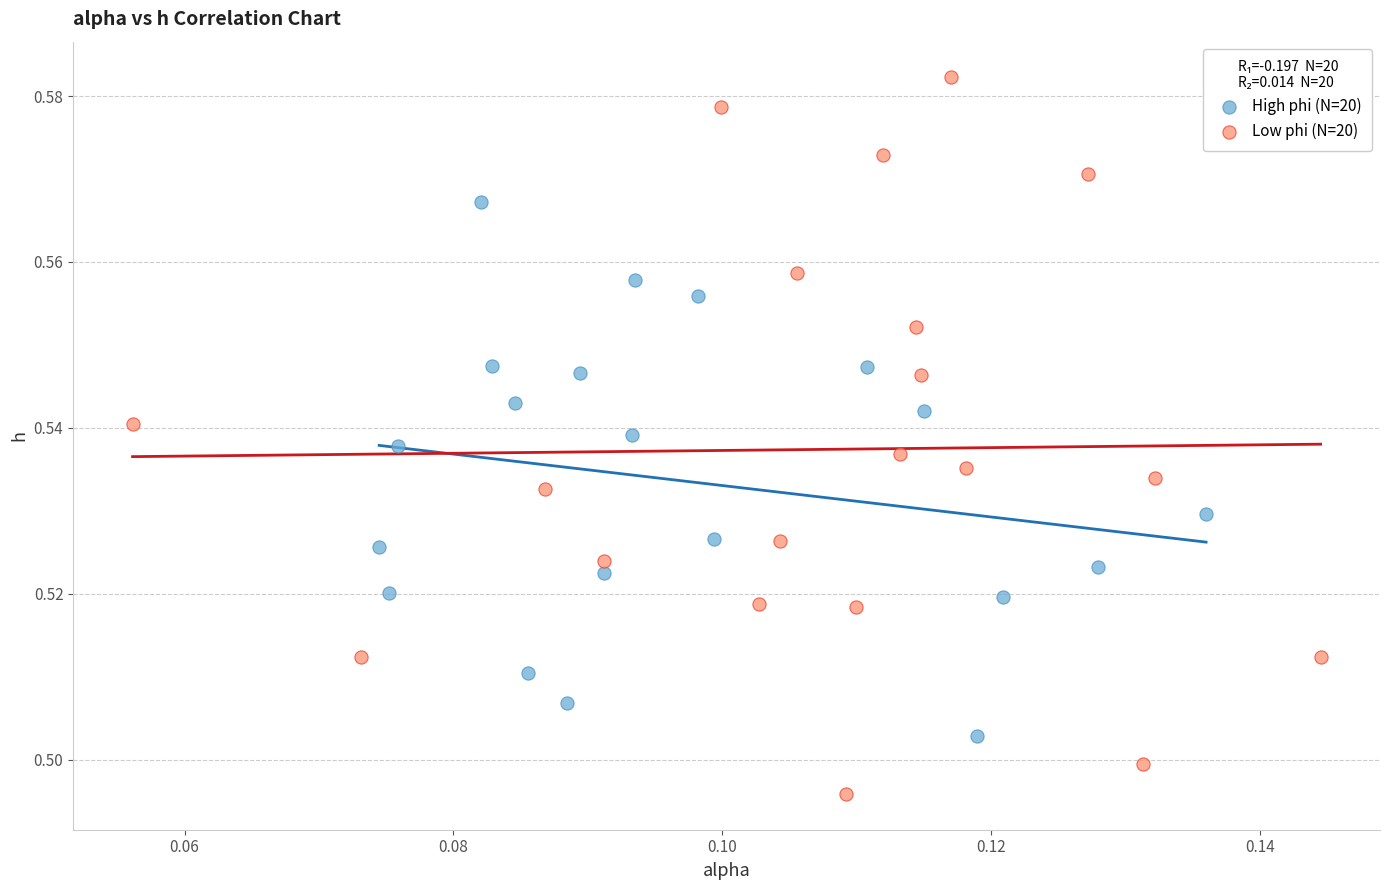

Which series has the largest Y range (max minus min)?

Low phi (N=20)